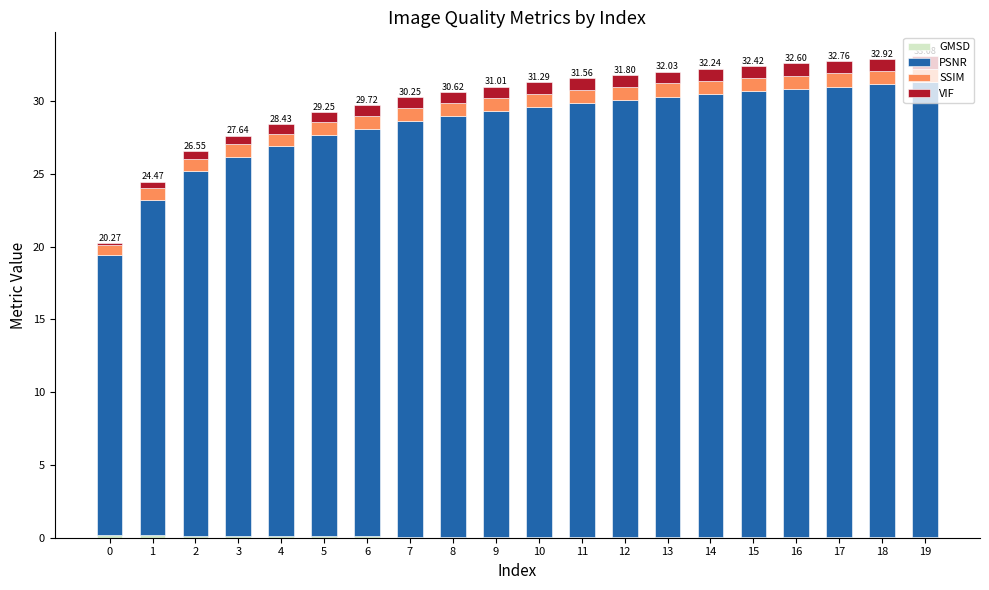

How many VIF values are between 0 and 1?

20